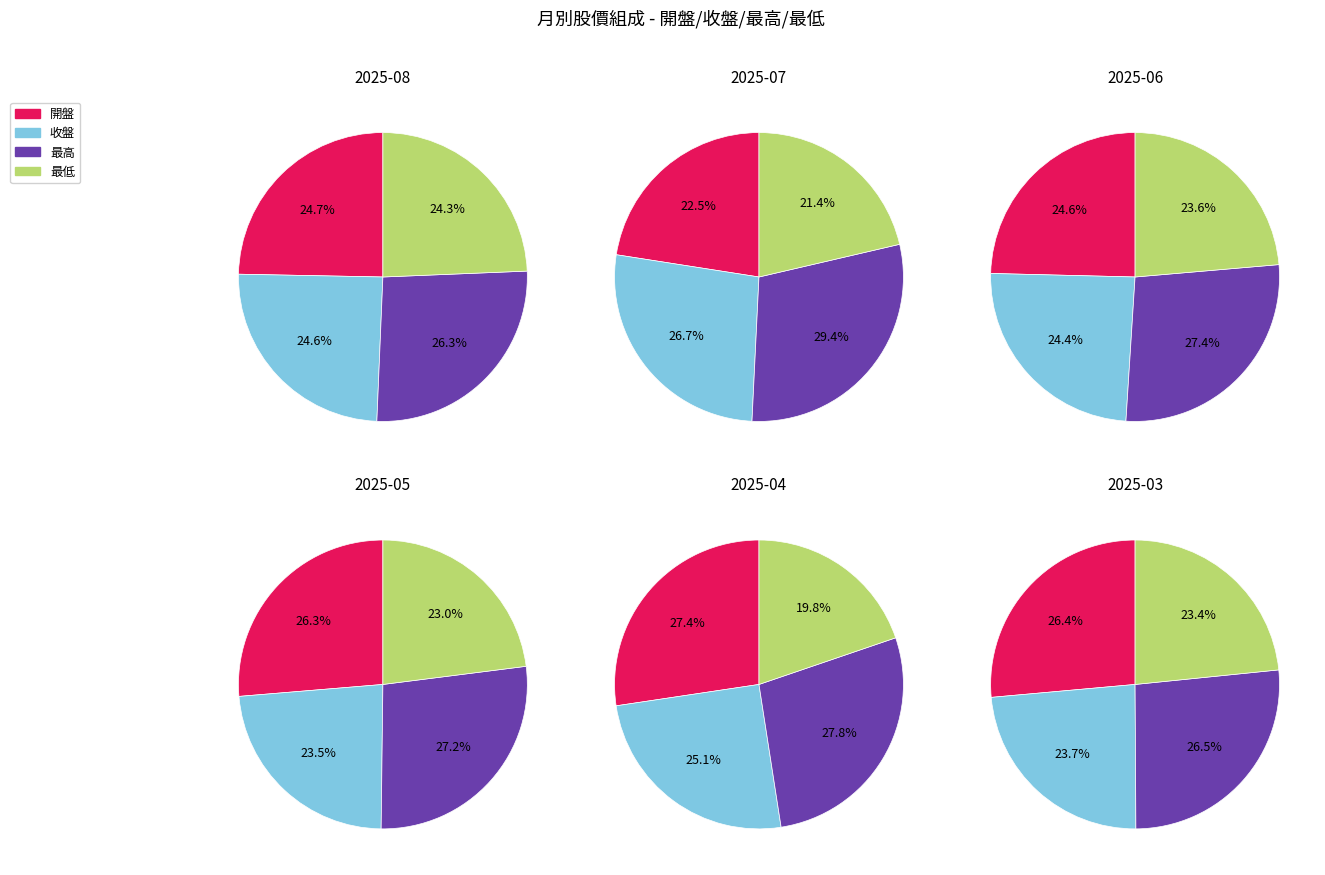

Is 2024-12 the majority of the pie?

No